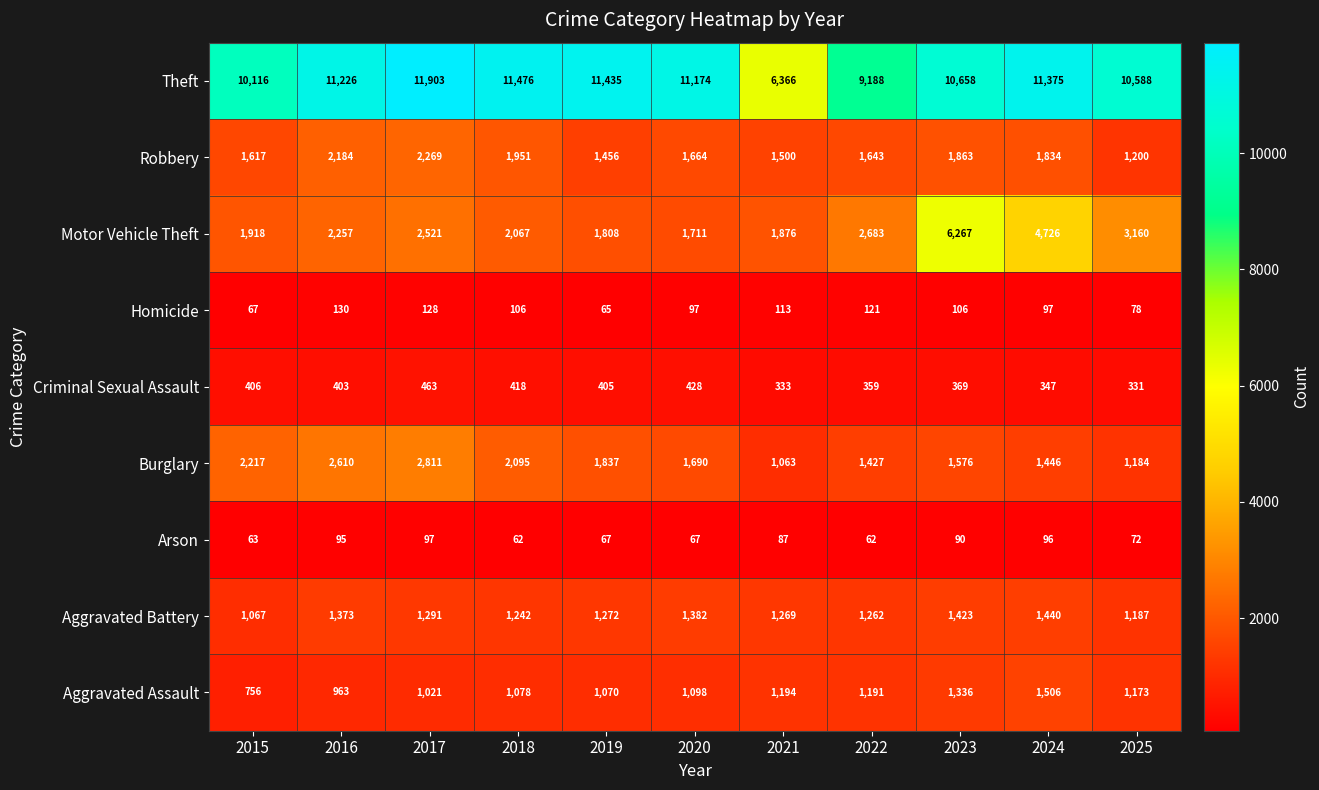

Which series changed the most between 2016 and 2024?

Motor Vehicle Theft